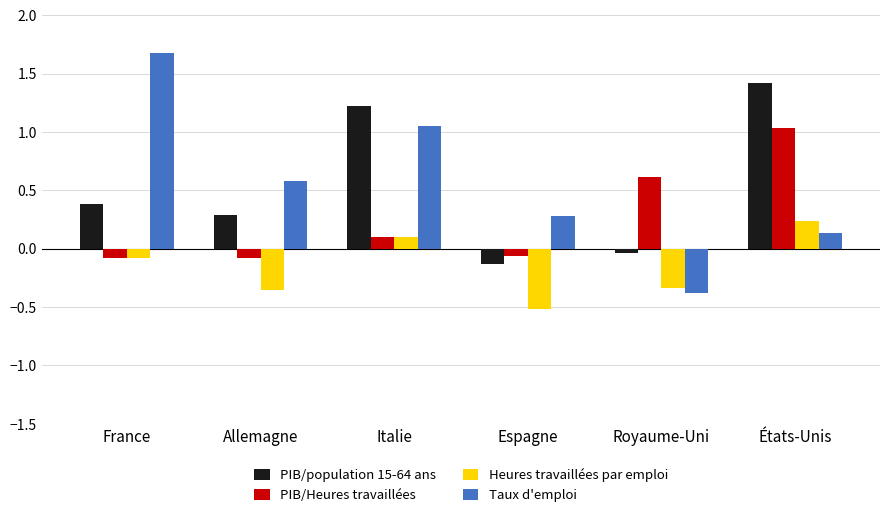

Are the bars grouped side by side (vs. stacked)?

Yes